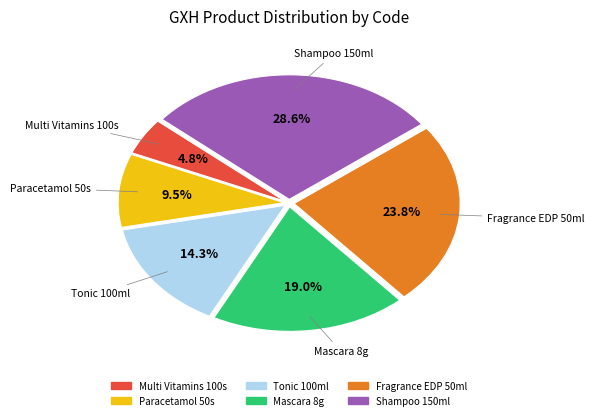

Which category has the smallest portion of the pie?

Multi Vitamins 100s